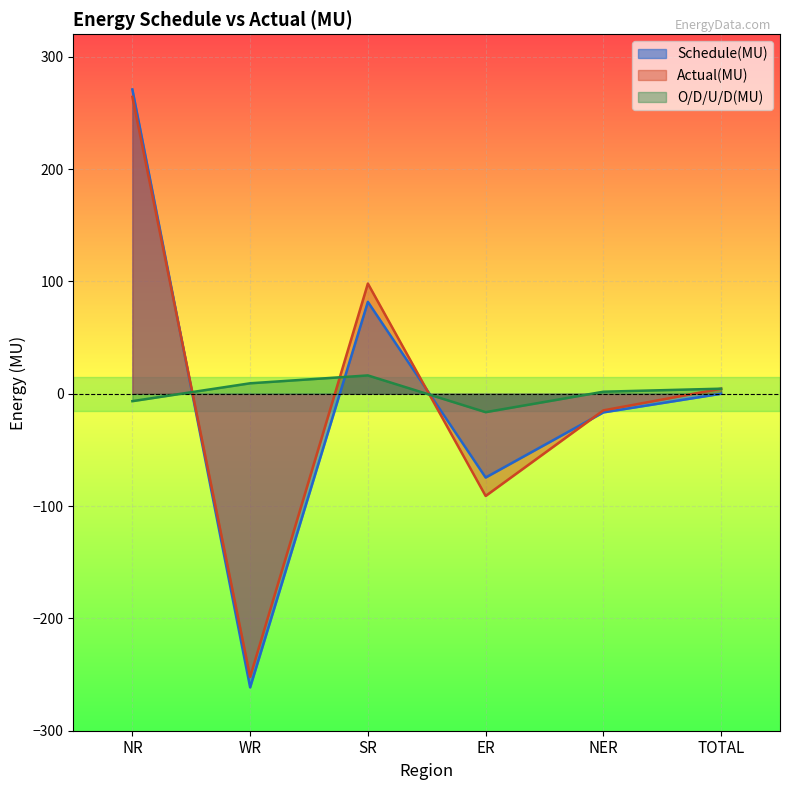

What is the difference between the maximum and minimum values in the Schedule(MU) series?

532.3